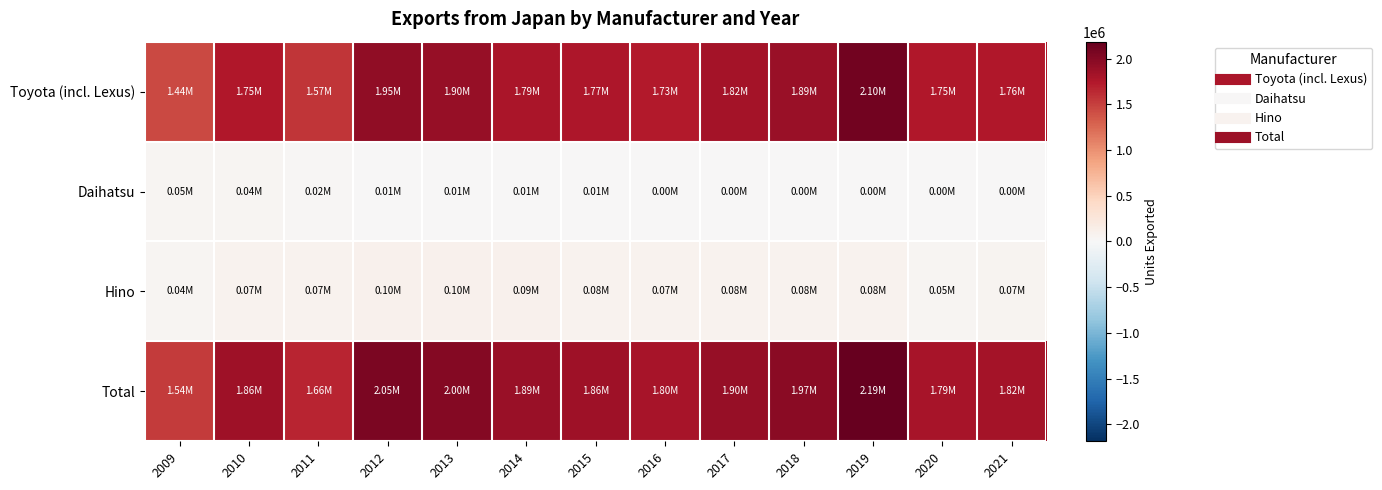

Reading left to right, extract all data points from this chart.

Toyota (incl. Lexus): 2009=1444857	2010=1745053	2011=1568975	2012=1945709	2013=1899669	2014=1789354	2015=1768630	2016=1726927	2017=1816855	2018=1890215	2019=2103639	2020=1747827	2021=1757340
Daihatsu: 2009=46645	2010=40049	2011=21710	2012=9752	2013=7789	2014=7855	2015=8743	2016=2	2017=2	2018=1	2019=0	2020=0	2021=0
Hino: 2009=44301	2010=70192	2011=73524	2012=98178	2013=96478	2014=91170	2015=79385	2016=73574	2017=79395	2018=81585	2019=82496	2020=46494	2021=66128
Total: 2009=1535803	2010=1855294	2011=1664209	2012=2053639	2013=2003936	2014=1888379	2015=1856758	2016=1800503	2017=1896252	2018=1971801	2019=2186135	2020=1794321	2021=1823468